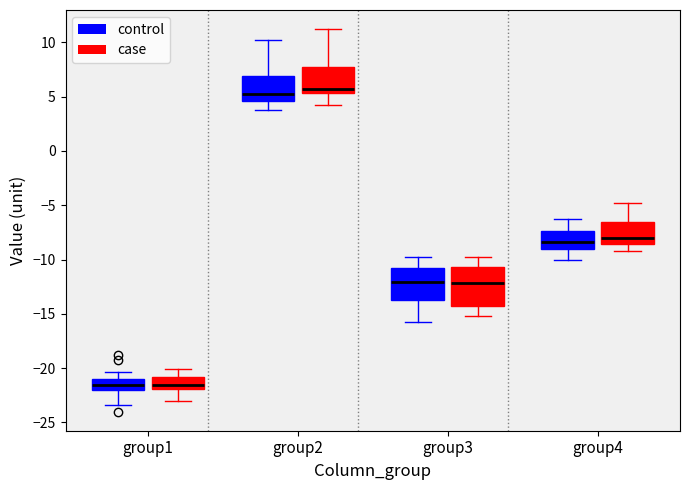

Comparing the boxes themselves (not the whiskers), which one is the tallest?

group3 (case)